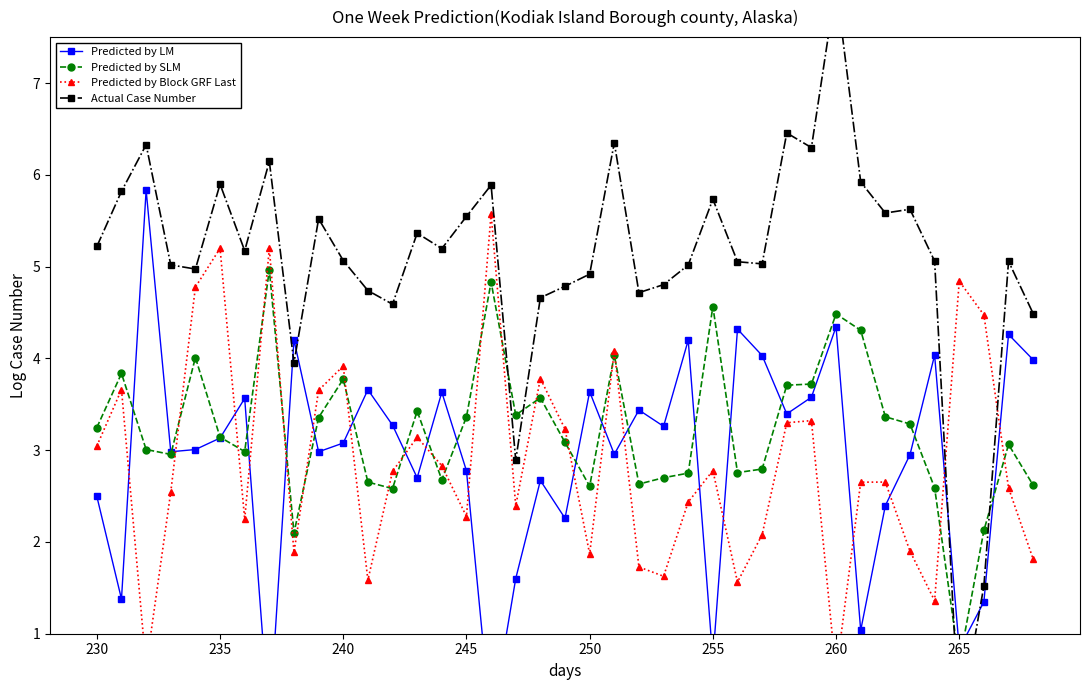

How many times do Predicted by LM and Predicted by SLM cross each other?

19